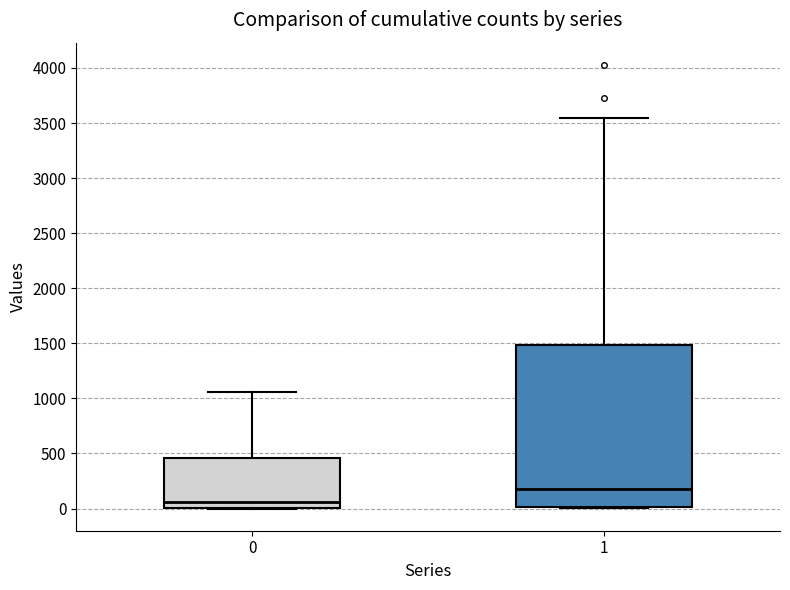

Which box's median line is the lowest?

0